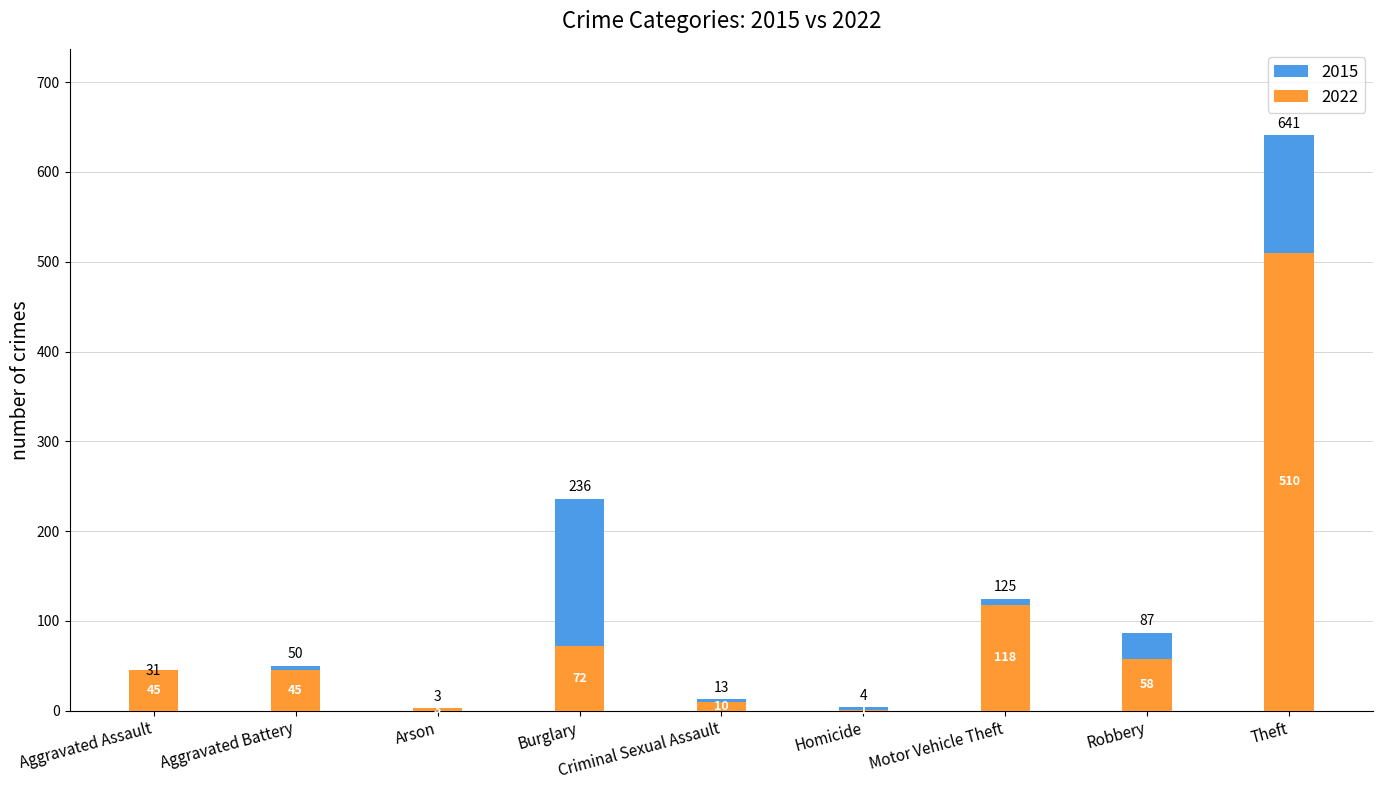

What is the greatest value displayed?

641